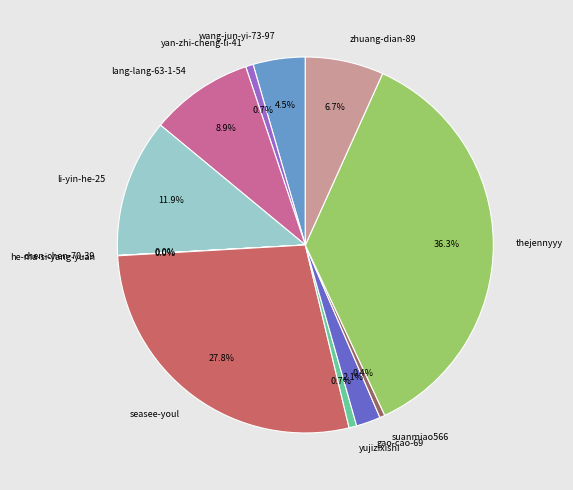

Does gao-cao-69 account for over 50% of the chart?

No